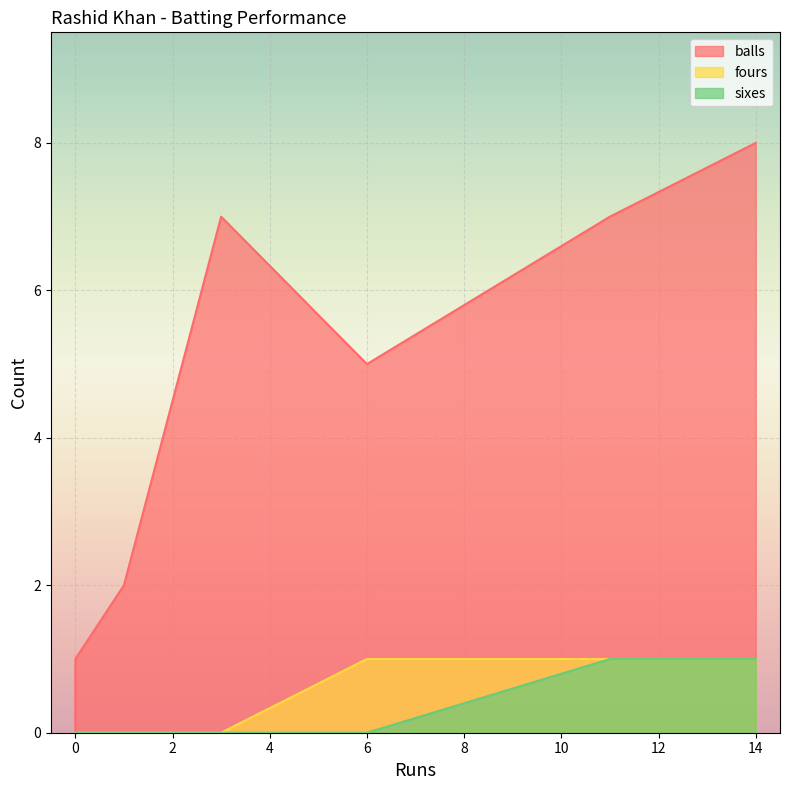

How many values in balls are above zero?

6